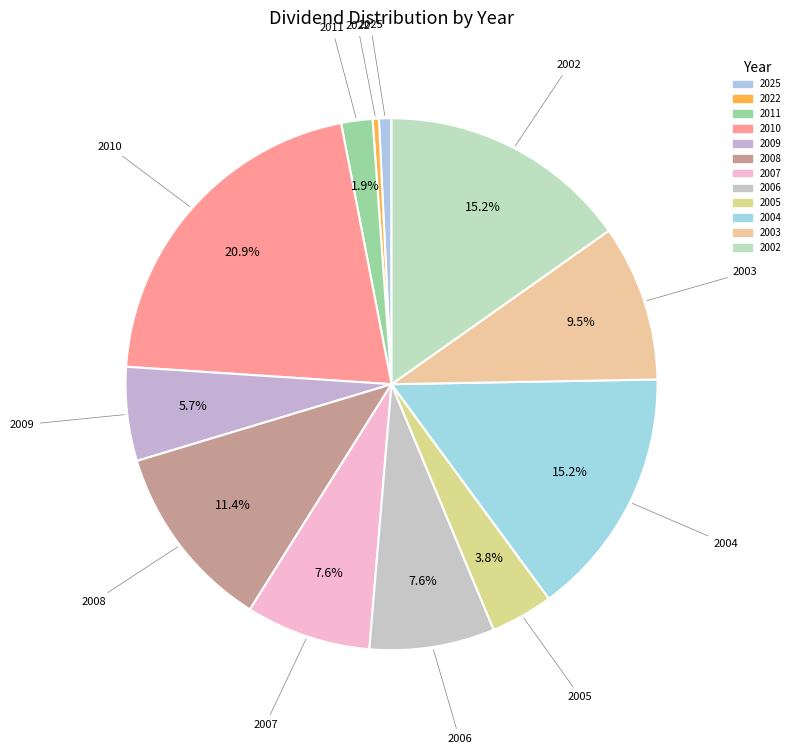

True or false: 2011 accounts for 2% of the total.

True